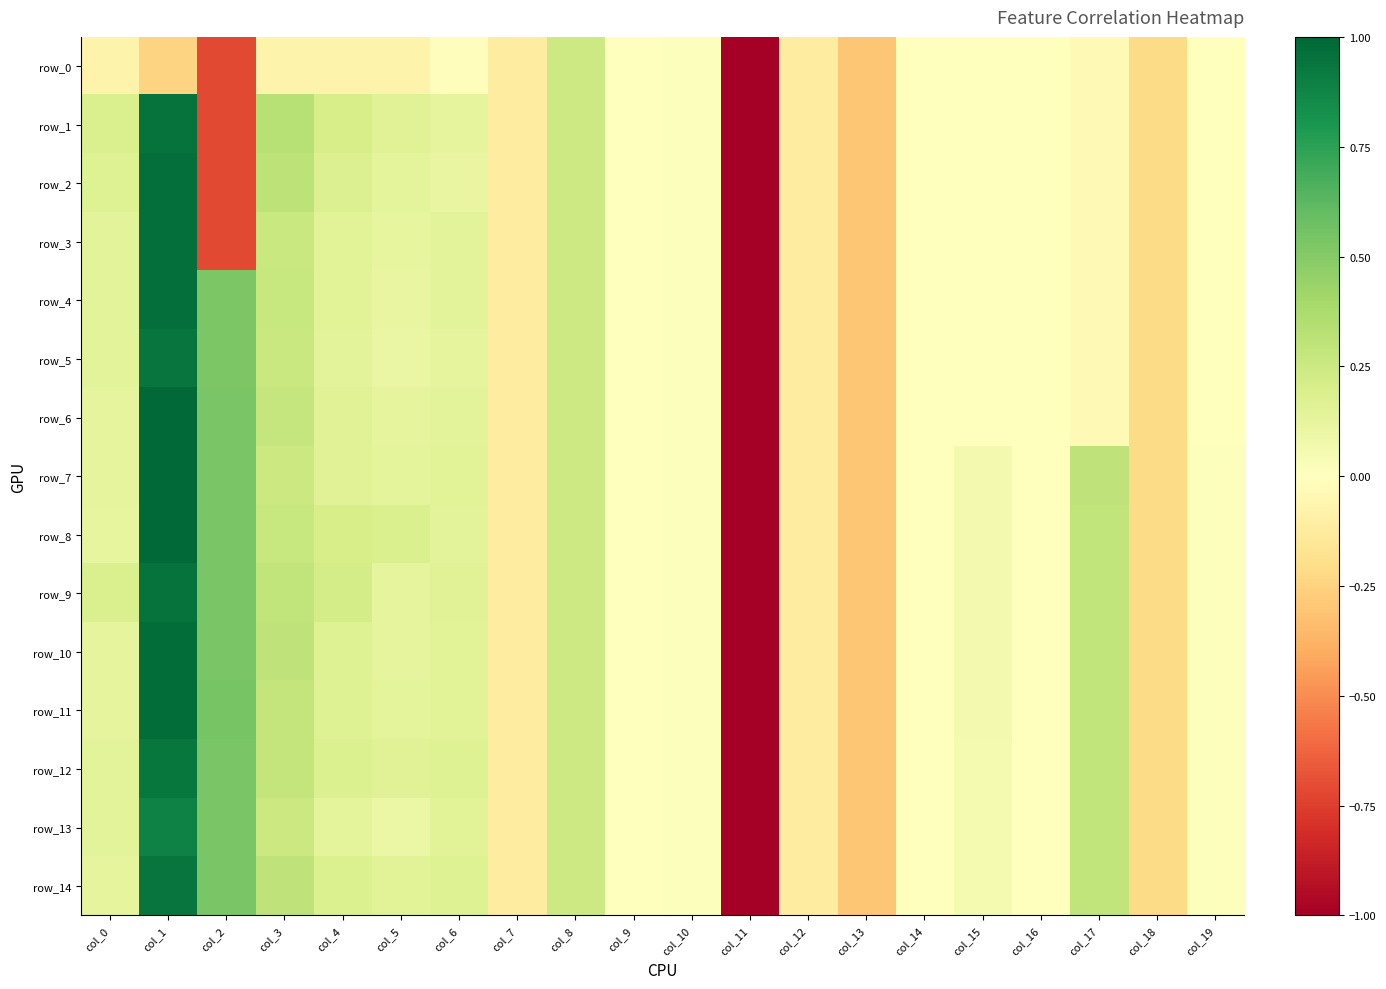

At which category does the chart reach its minimum across all series?

col_11